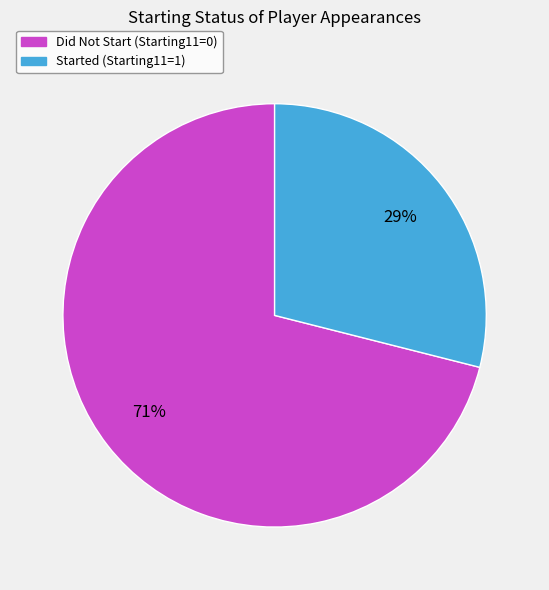

To the nearest percent, what is the difference between the largest and smallest slice percentages?

42%